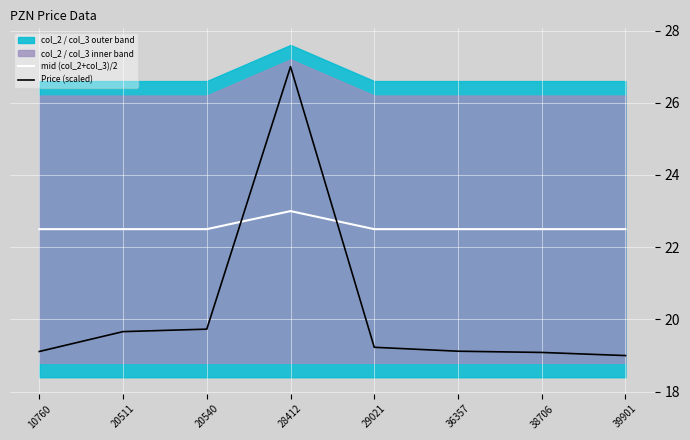

The mid (col_2+col_3)/2 series shows 22.5 at 36357. True or false?

True